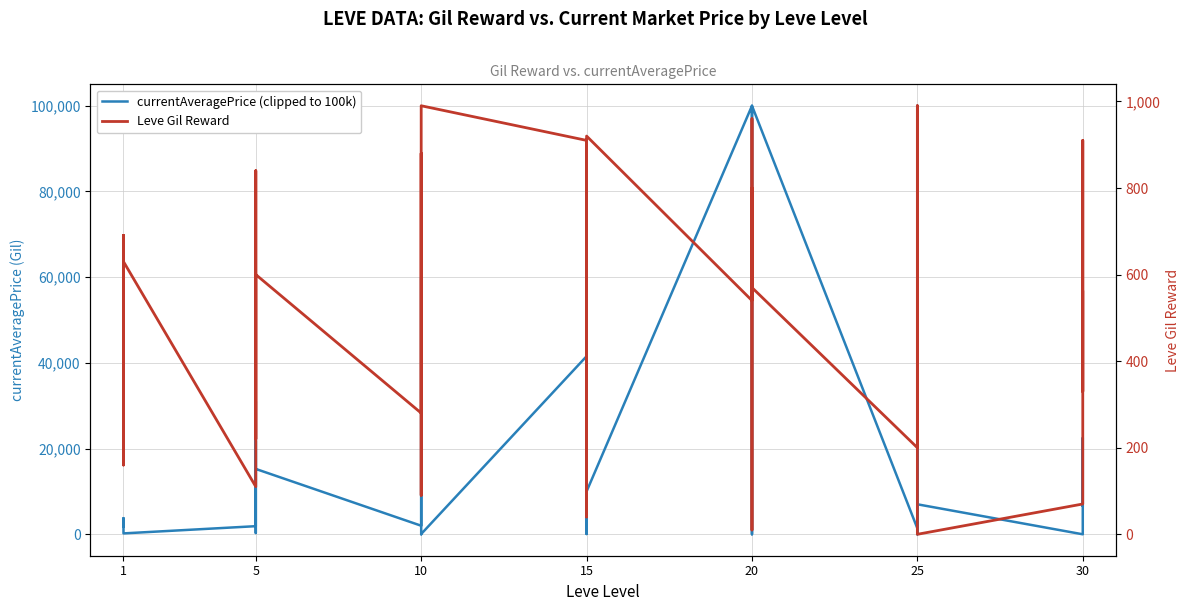

What is the greatest value displayed?

100000